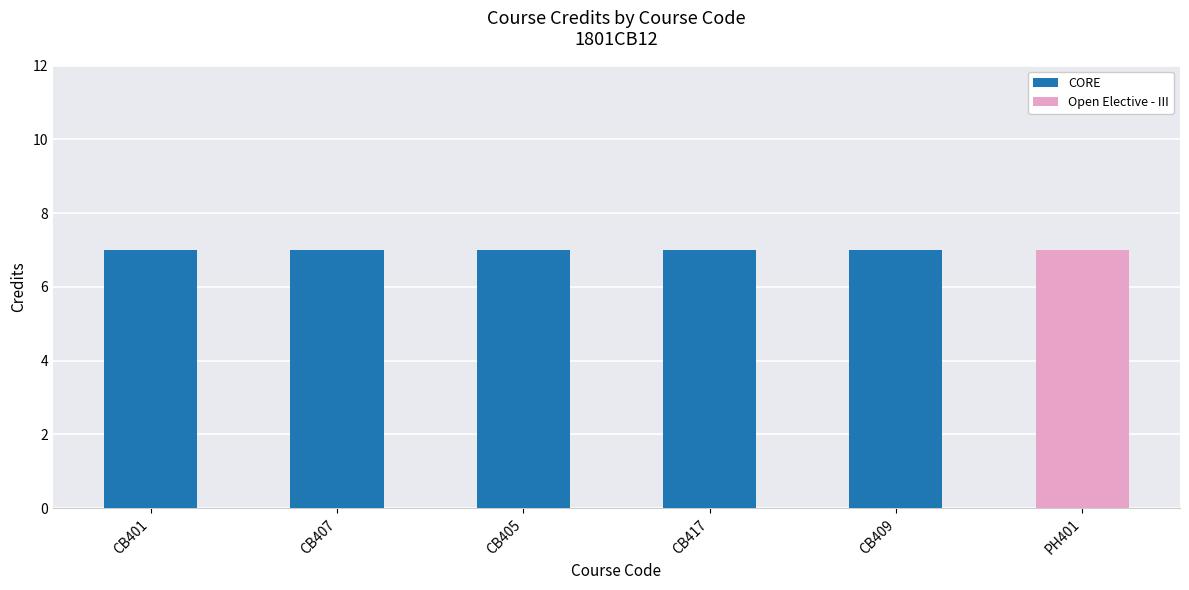

How many CORE values are between 7 and 8?

5